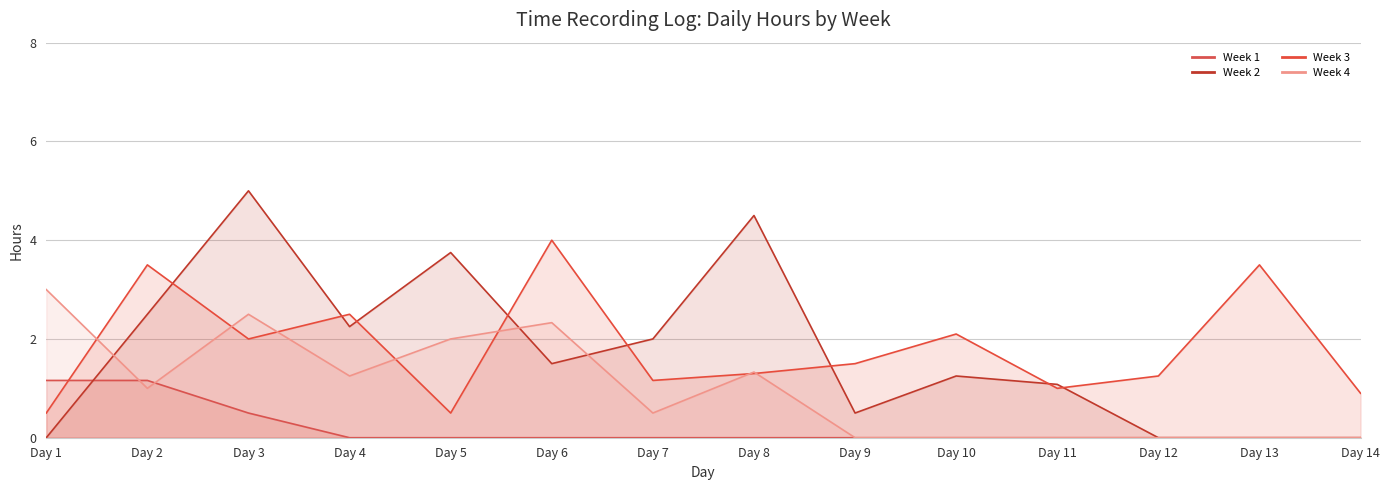

What is the sum of all Week 3 values?

25.7